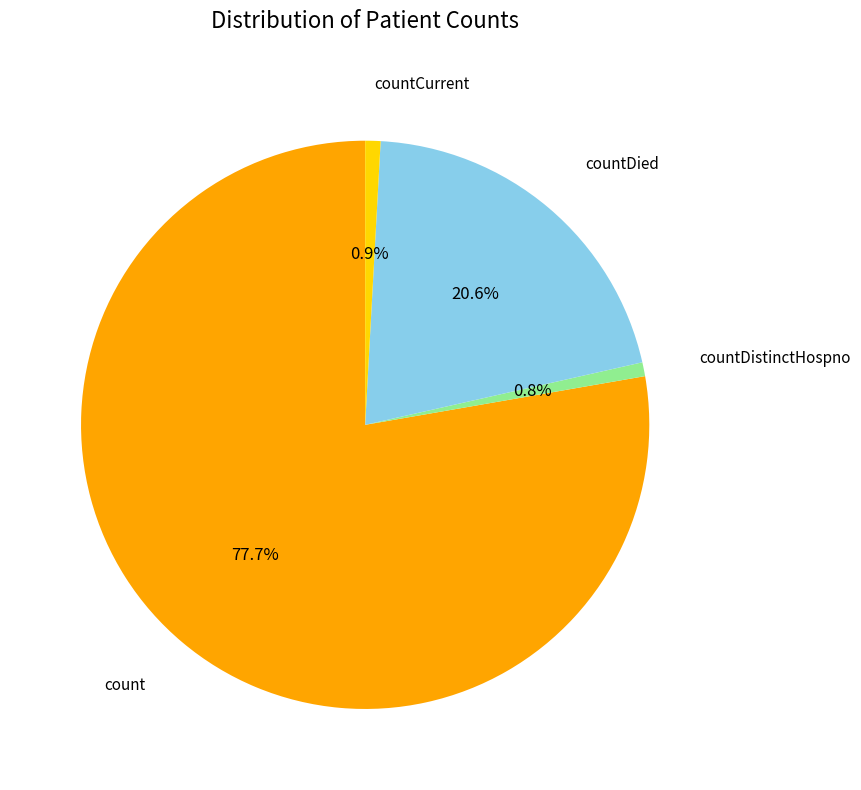

Is there a majority slice in this chart?

Yes